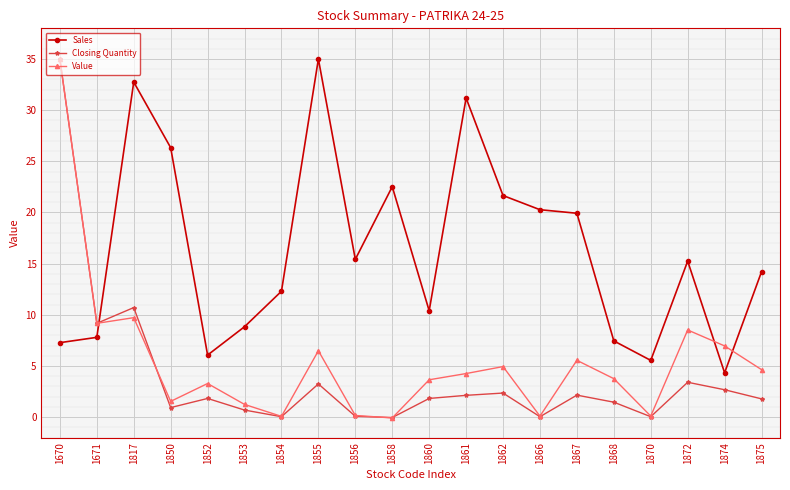

What is the maximum value for Value?

35.0